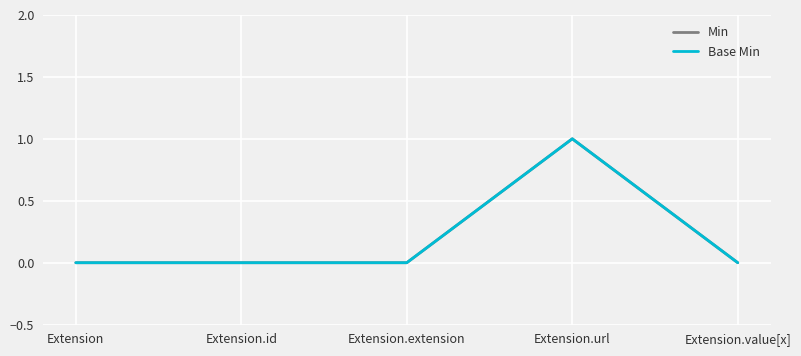

Reading left to right, what are all the values shown in this chart?

Min: 0	0	0	1	0
Base Min: 0	0	0	1	0